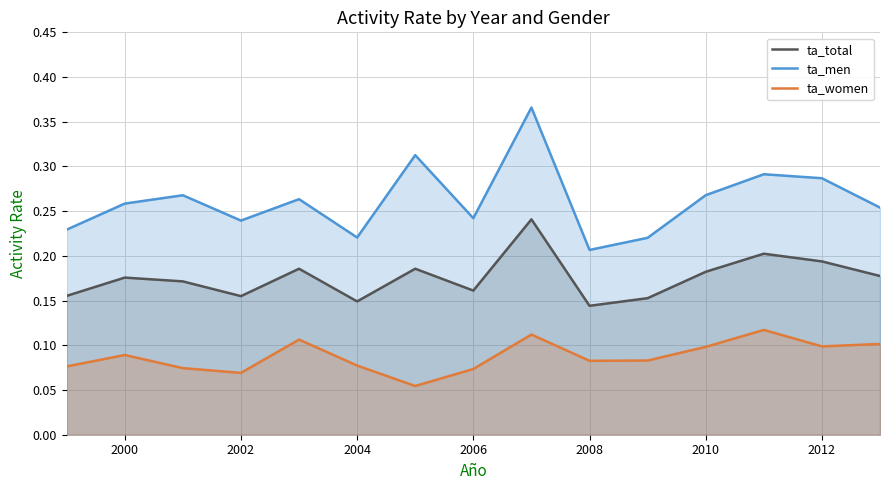

Which series has the largest range (max minus min)?

ta_men